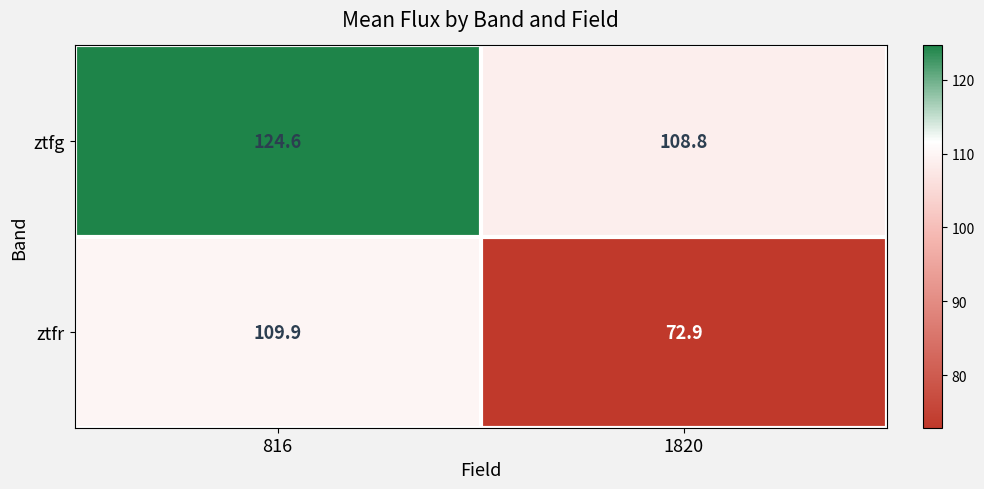

How many series are shown in this chart?

2